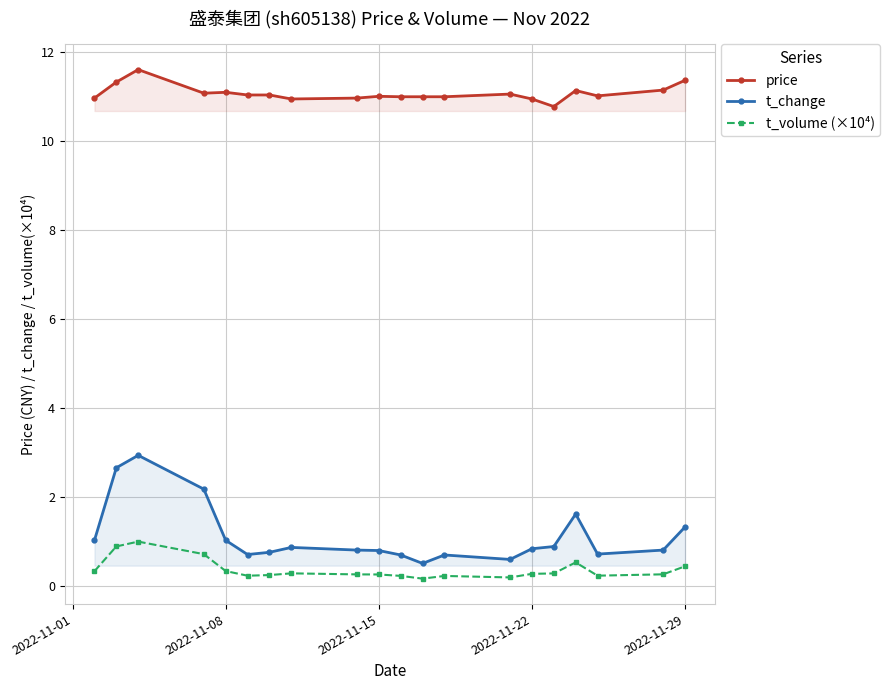

What is the highest value of the t_change series?

2.9